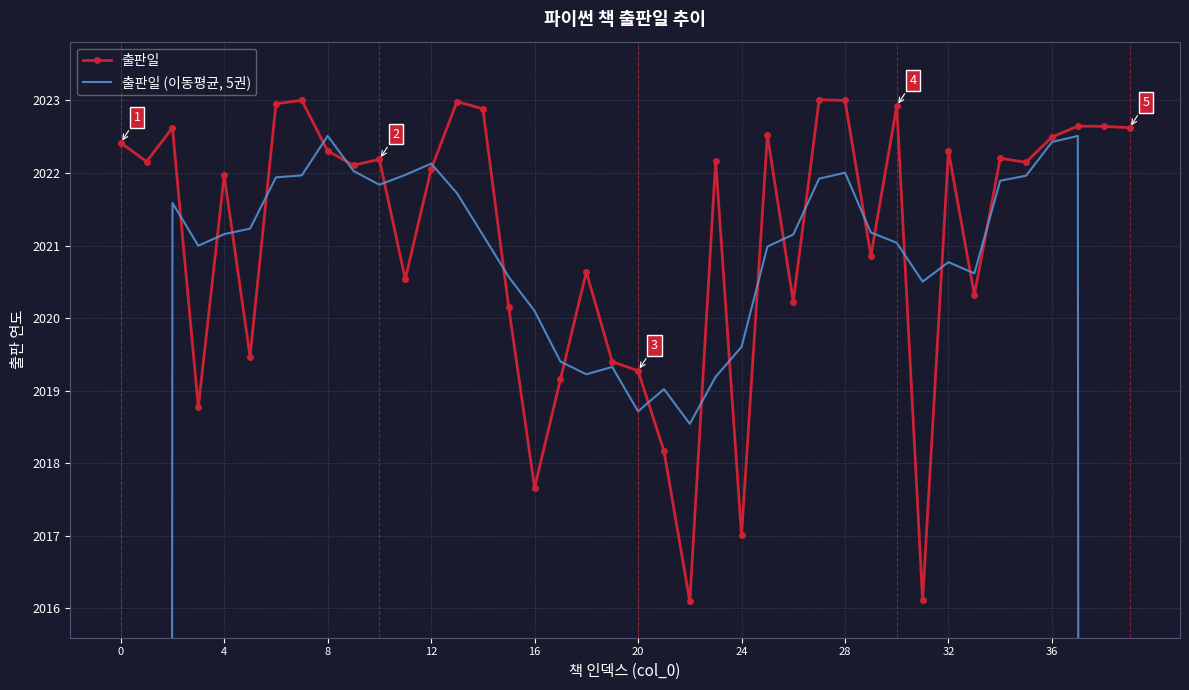

How many lines are shown in the chart?

2